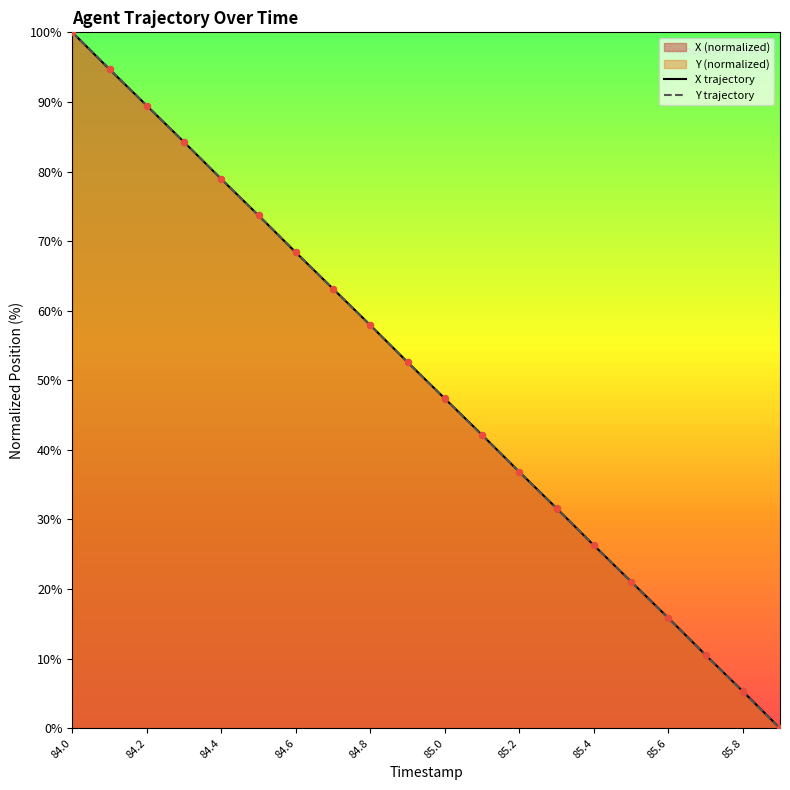

Which series has the largest total across all categories?

X trajectory